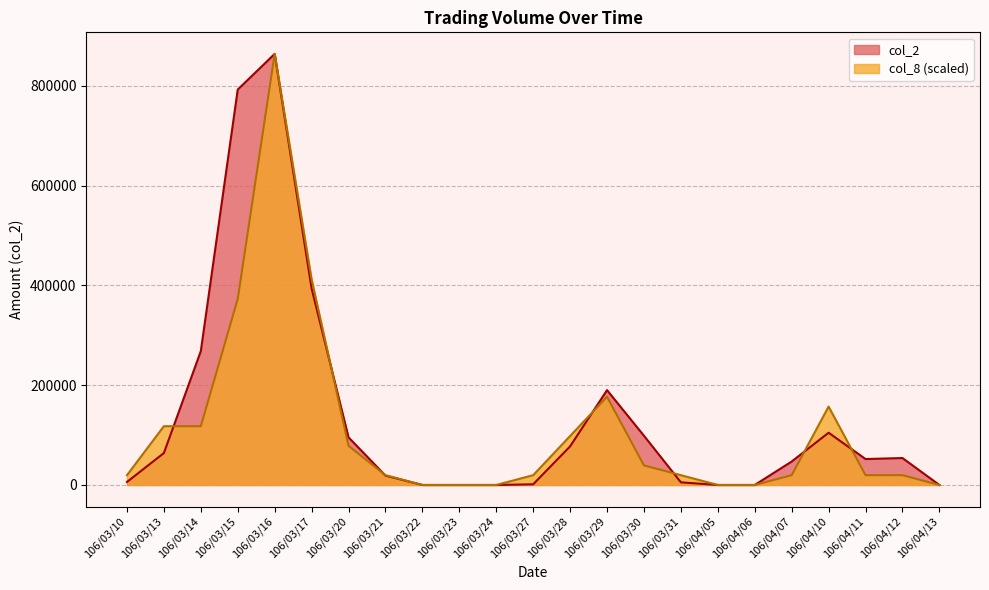

What are all the series names shown in the legend?

col_2, col_8 (scaled)